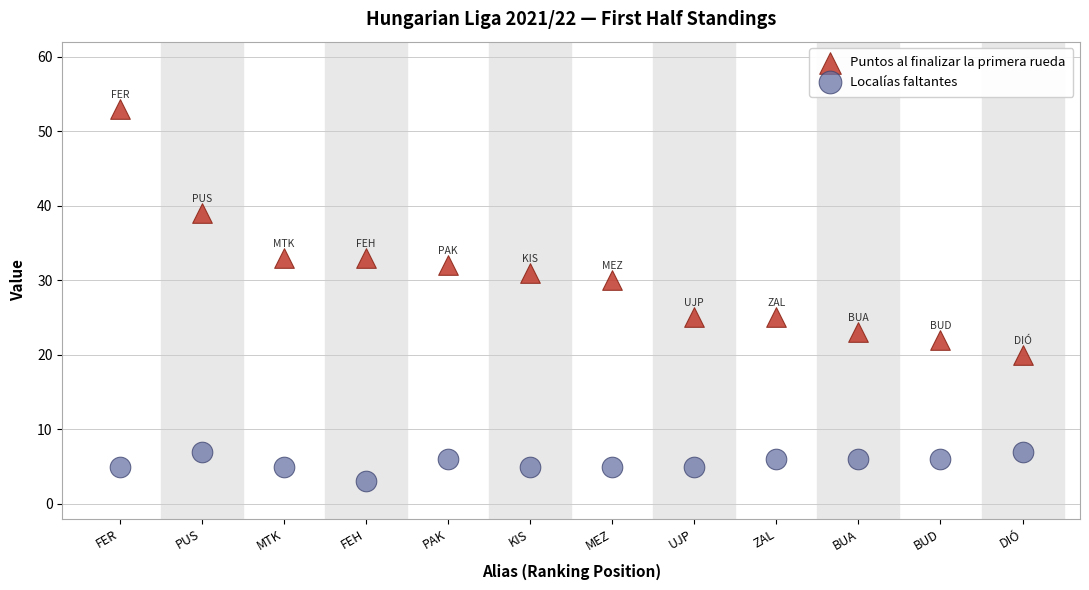

What are all the series names shown in the legend?

Puntos al finalizar la primera rueda, Localías faltantes